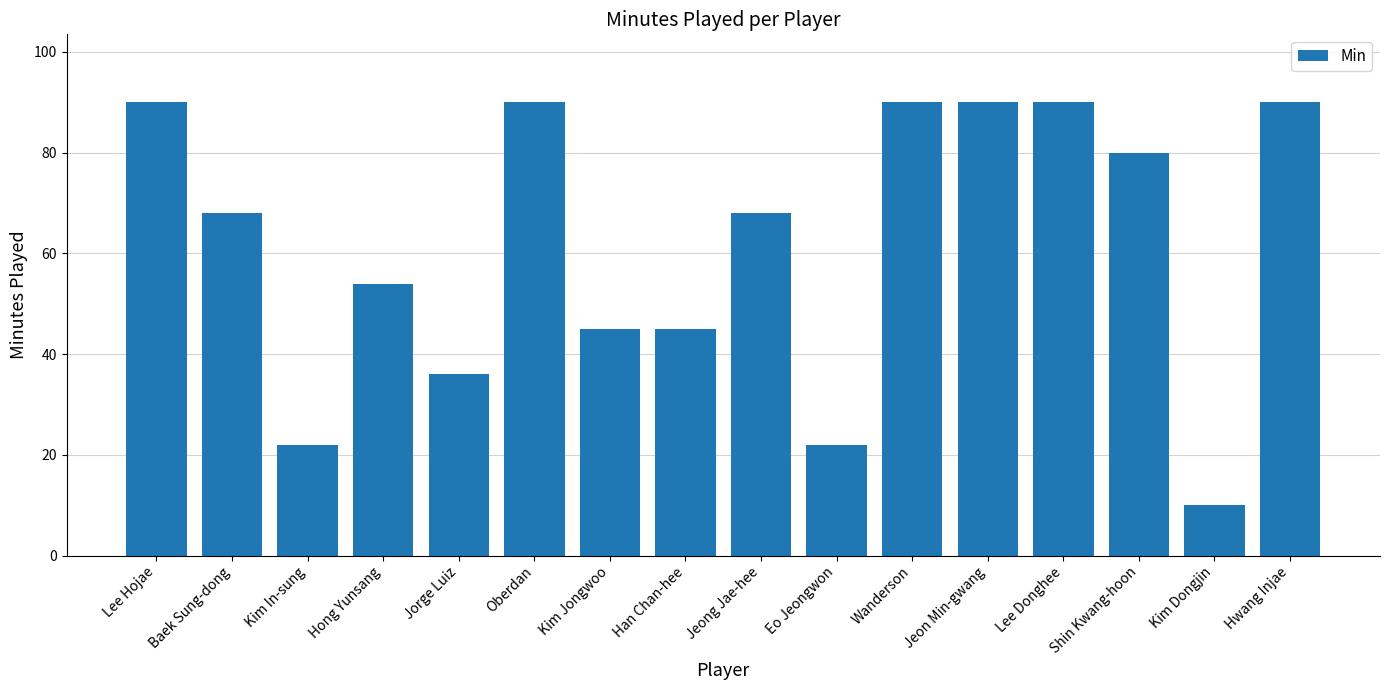

Does the chart contain stacked bars?

No